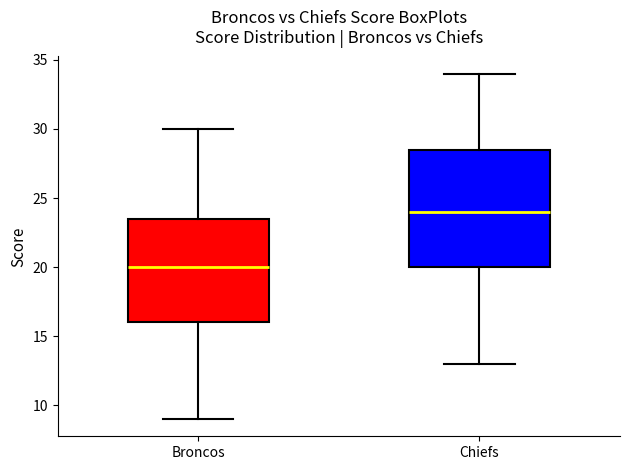

Reading left to right, read every box against the y-axis: the position of its median line, the range the box covers, and the ends of its whiskers. The values are not printed on the chart, so give them approximately, as read against the axis.

Broncos: median 20.0, box 16.0 to 23.5, whiskers 9.0 to 30.0
Chiefs: median 24.0, box 20.0 to 28.5, whiskers 13.0 to 34.0